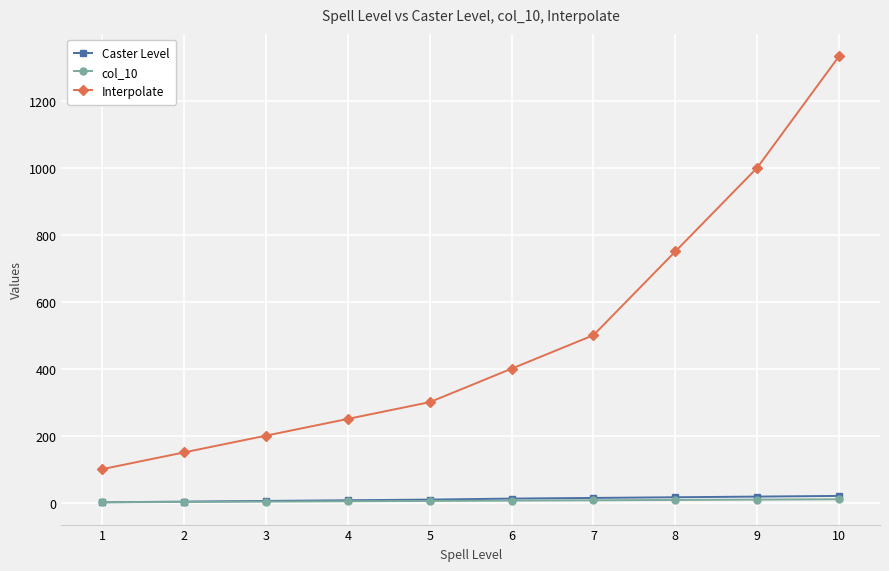

True or false: Interpolate and Caster Level intersect in this chart.

False